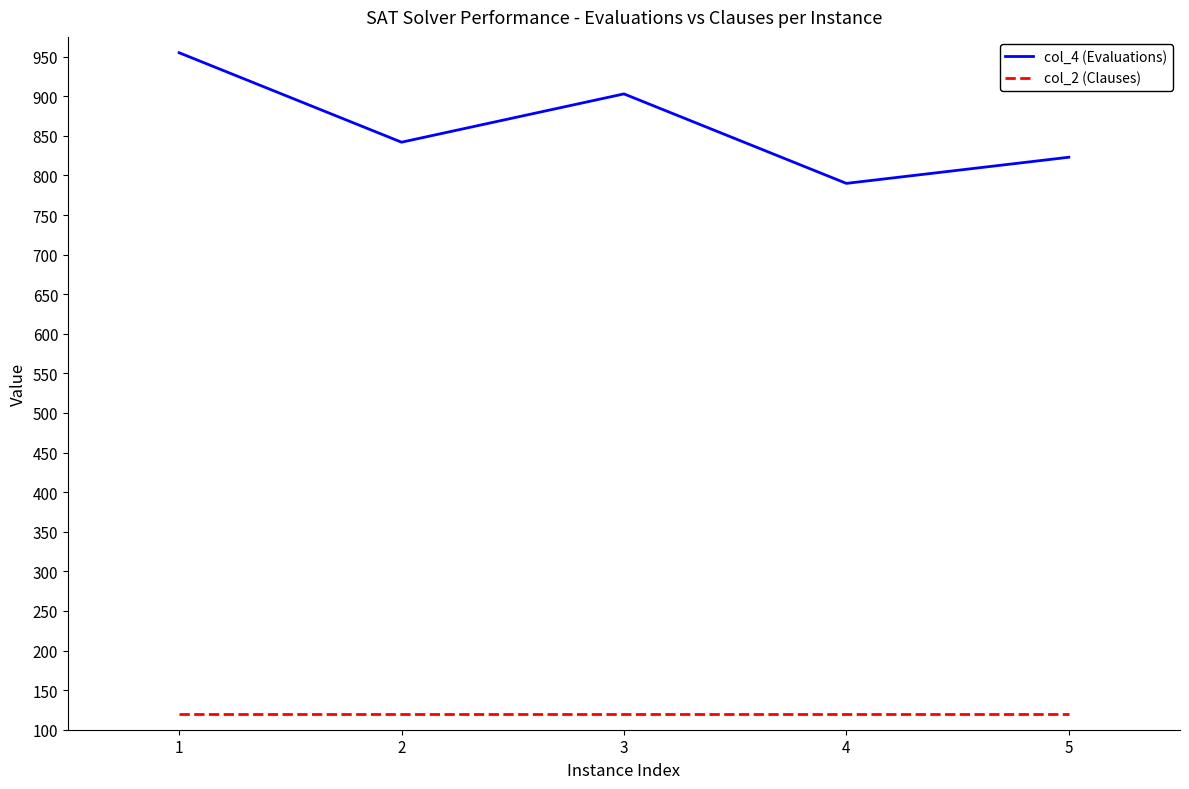

True or false: col_4 (Evaluations) and col_2 (Clauses) cross at least once.

False